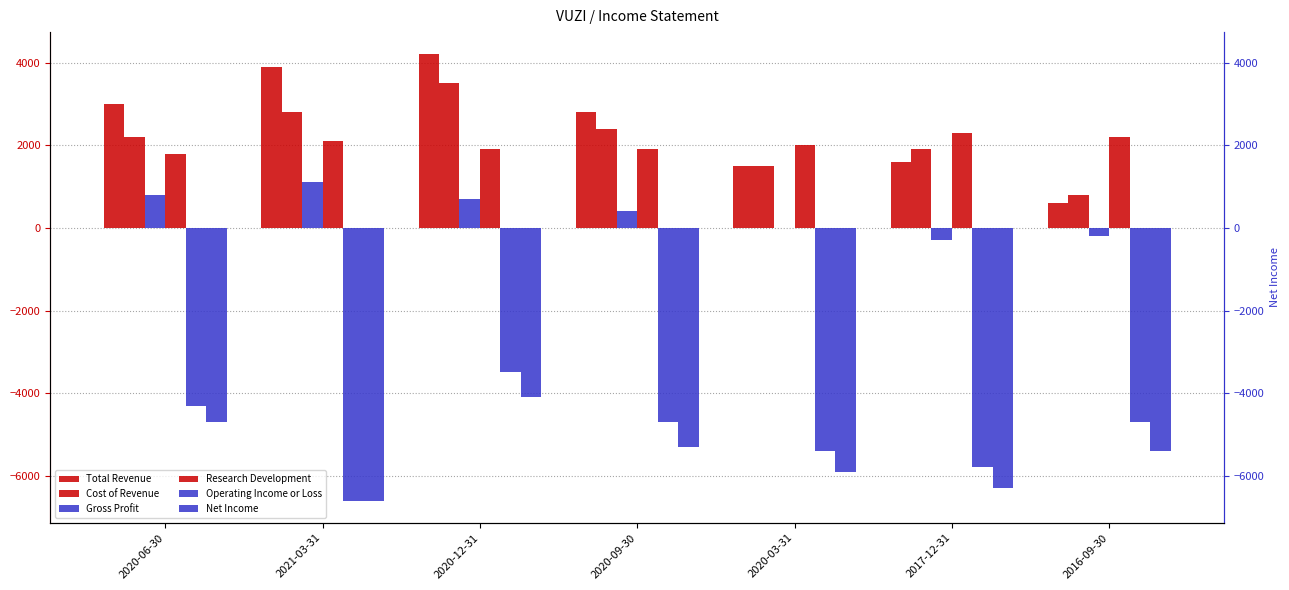

How many distinct data groups are displayed?

6